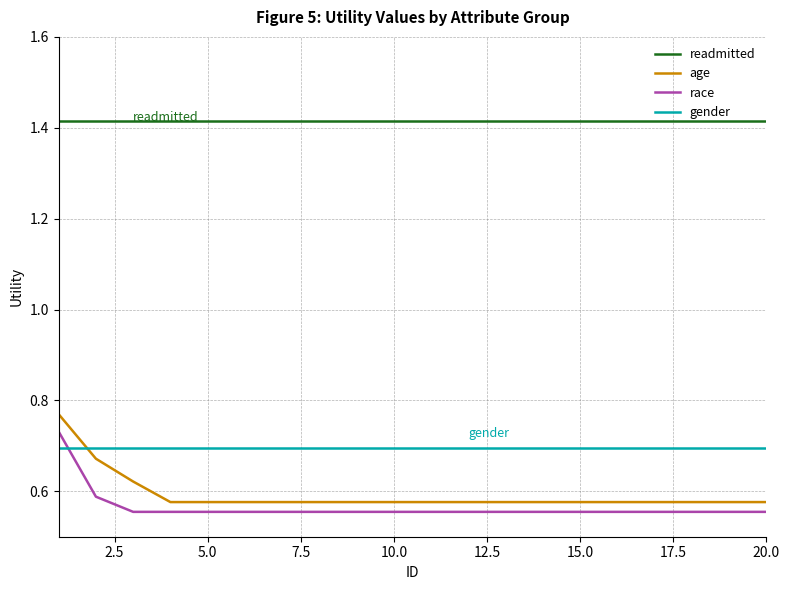

True or false: readmitted and gender cross at least once.

False